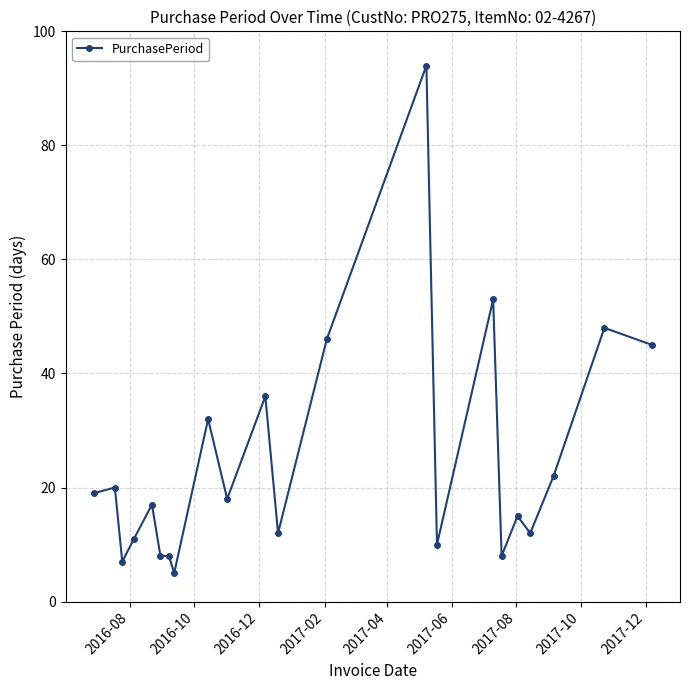

What is the greatest value displayed?

94